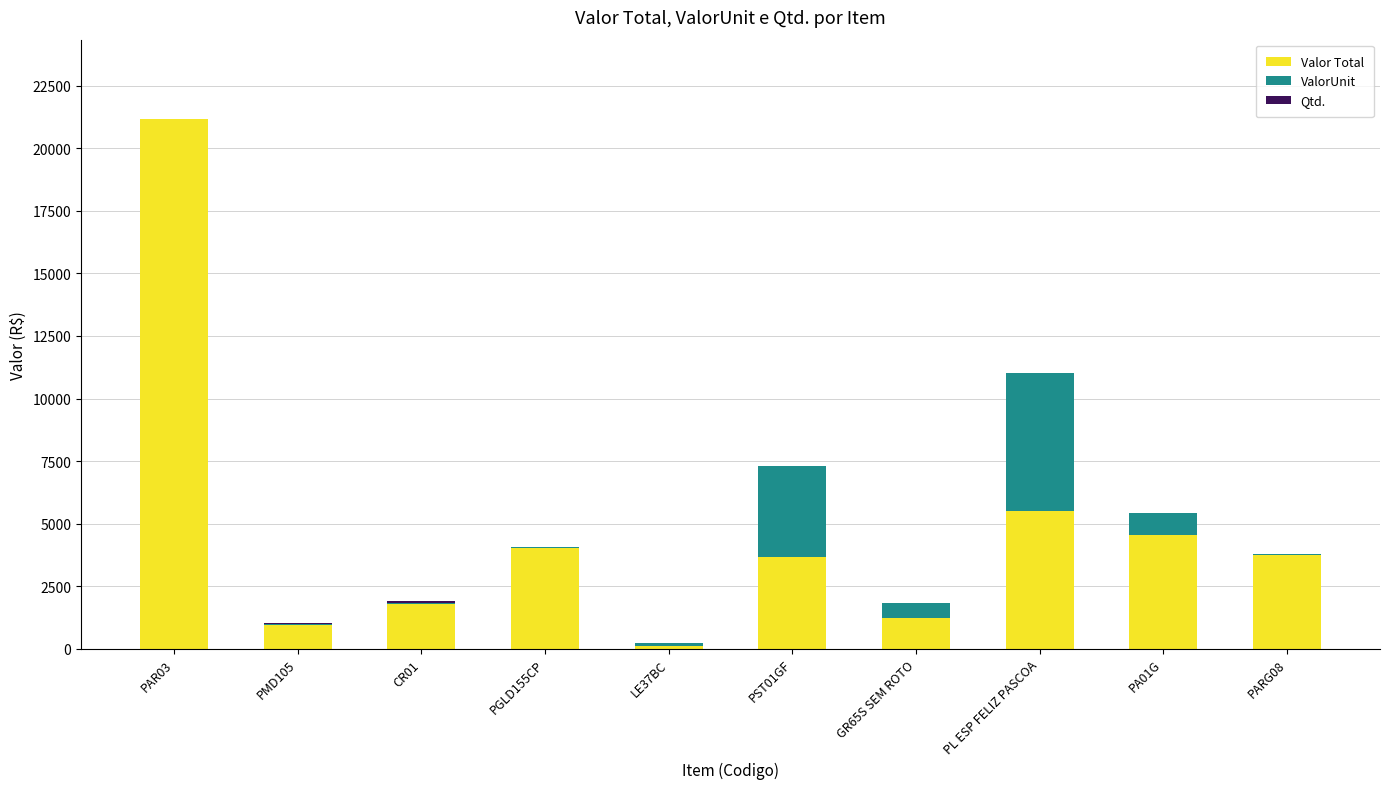

At which category is the sum across all series the highest?

PAR03